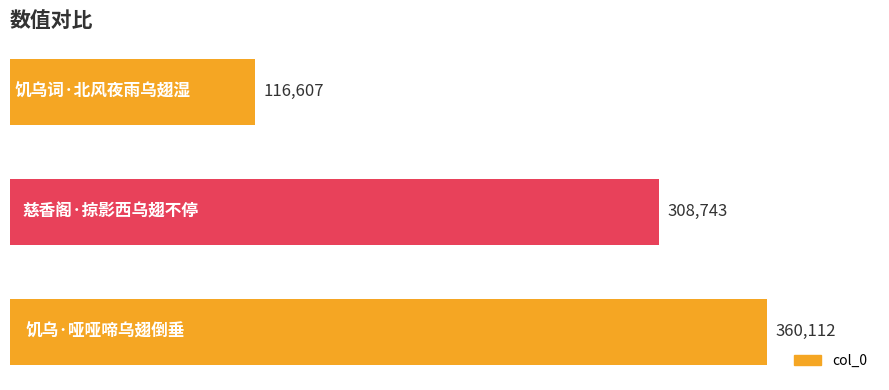

Reading top to bottom, what are all the values shown in this chart?

116607	308743	360112